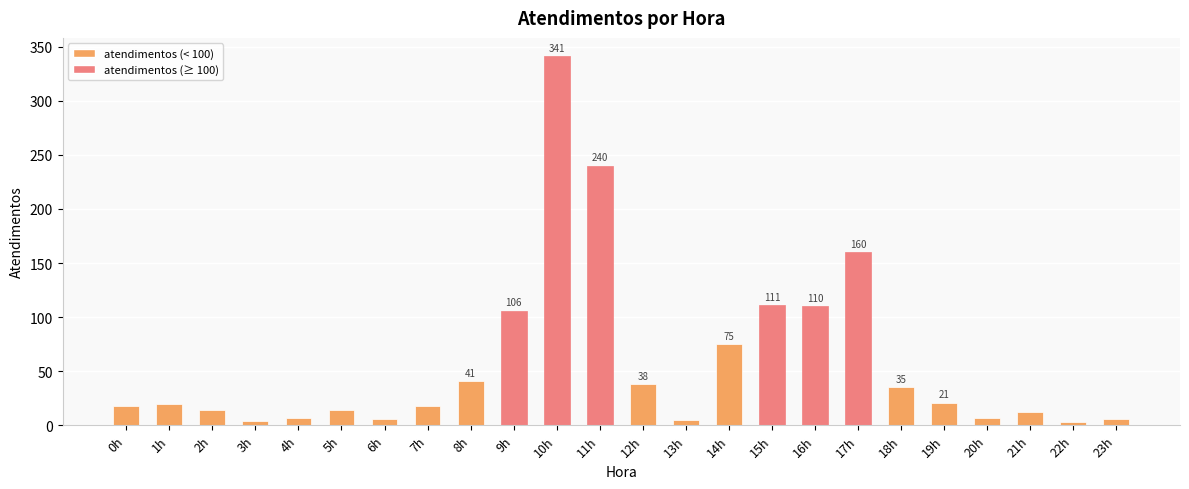

What is the difference between the second highest and minimum values?

237